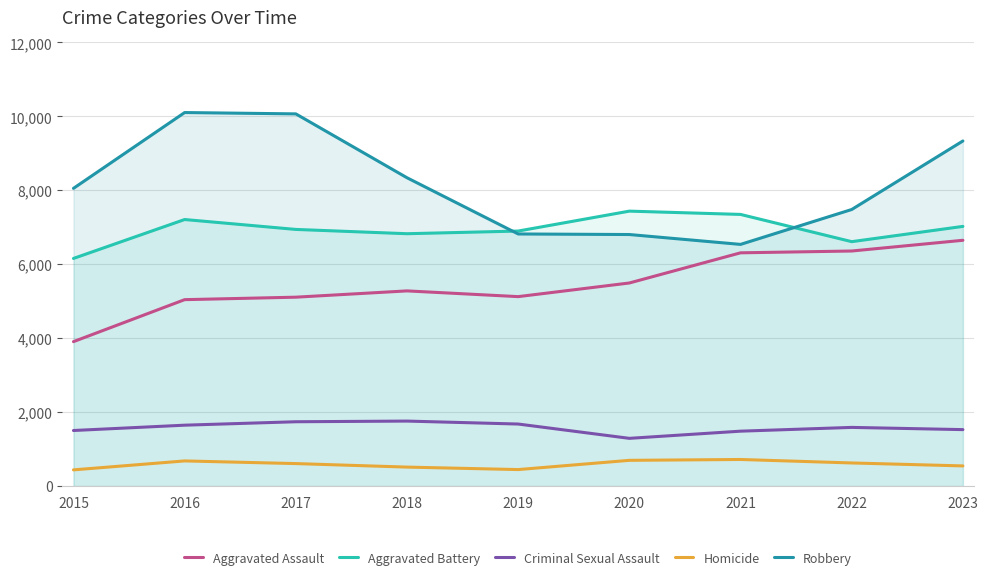

How many data points in Aggravated Battery are above 6942?

4